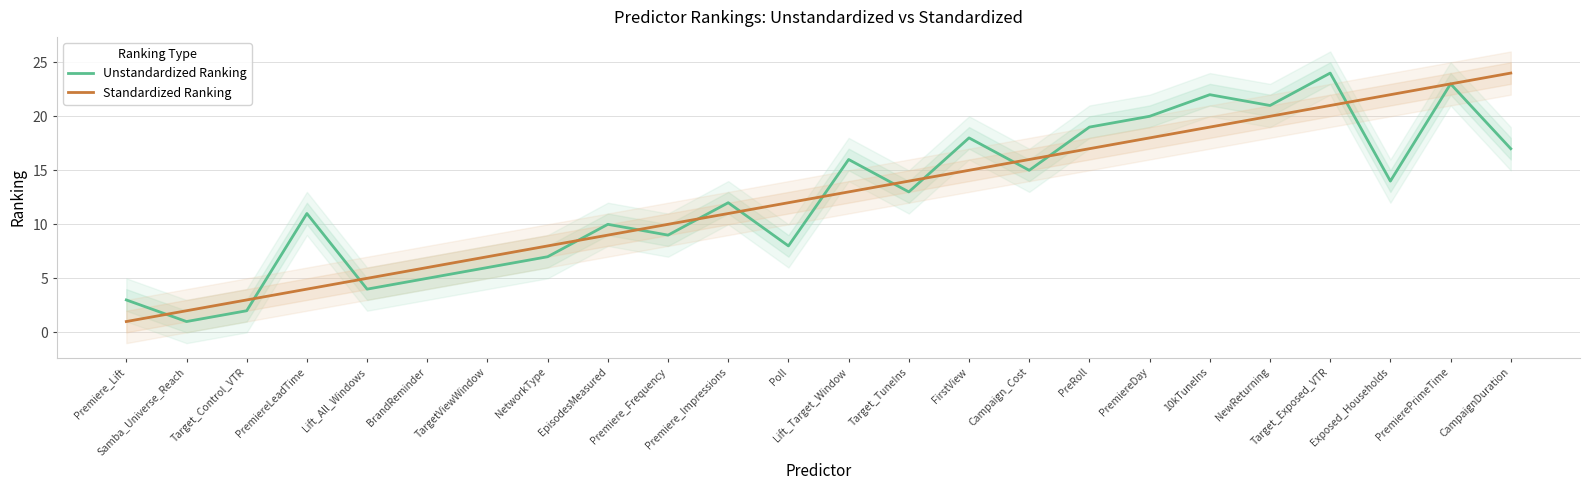

Rank the series at Poll from lowest to highest value.

Unstandardized Ranking, Standardized Ranking